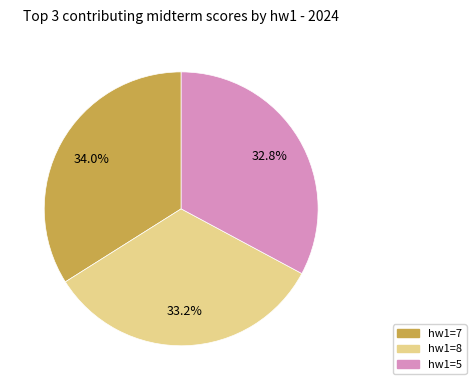

Does any single category account for the majority?

No